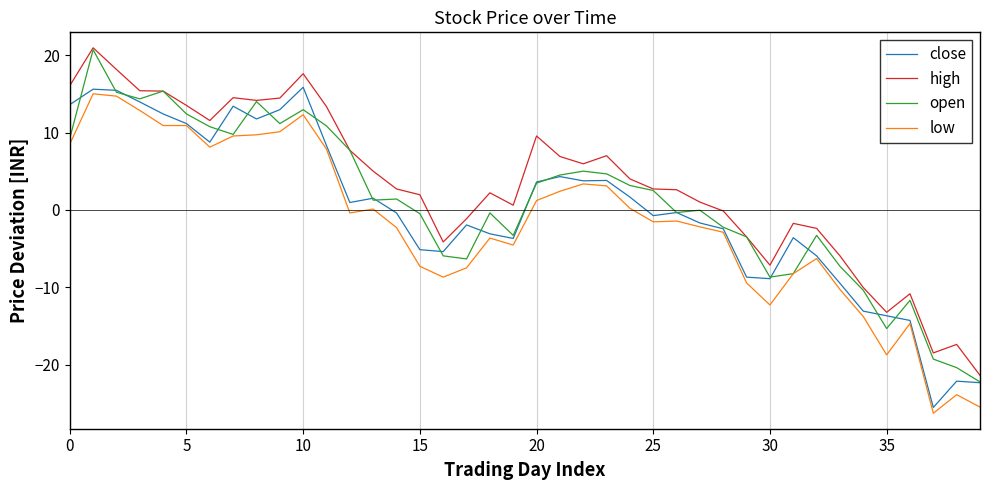

At how many categories does at least one series exceed 17?

3